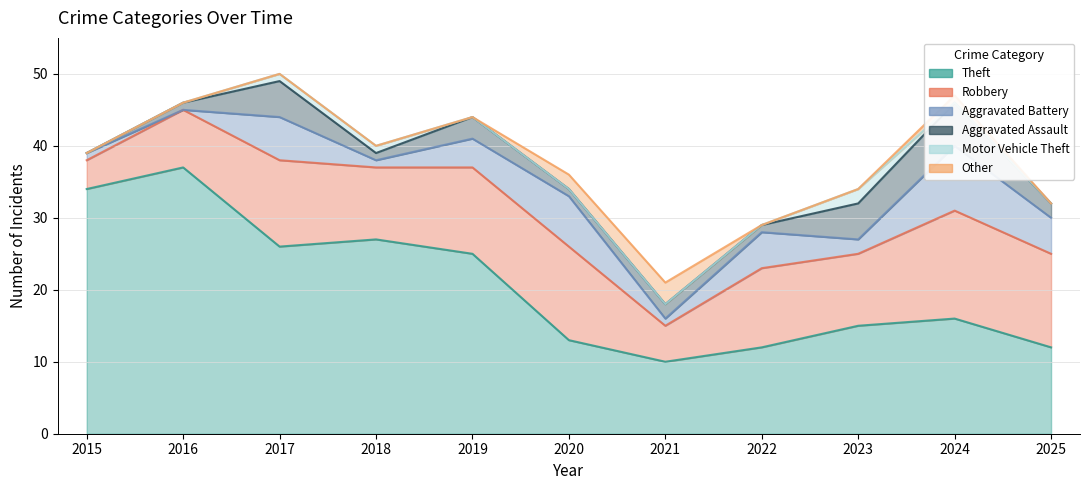

True or false: Aggravated Assault has more than 0 points higher than both neighbors.

True